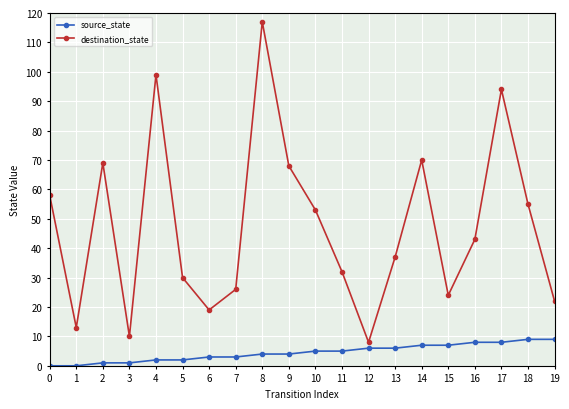

Rank the series at 0 from highest to lowest value.

destination_state, source_state